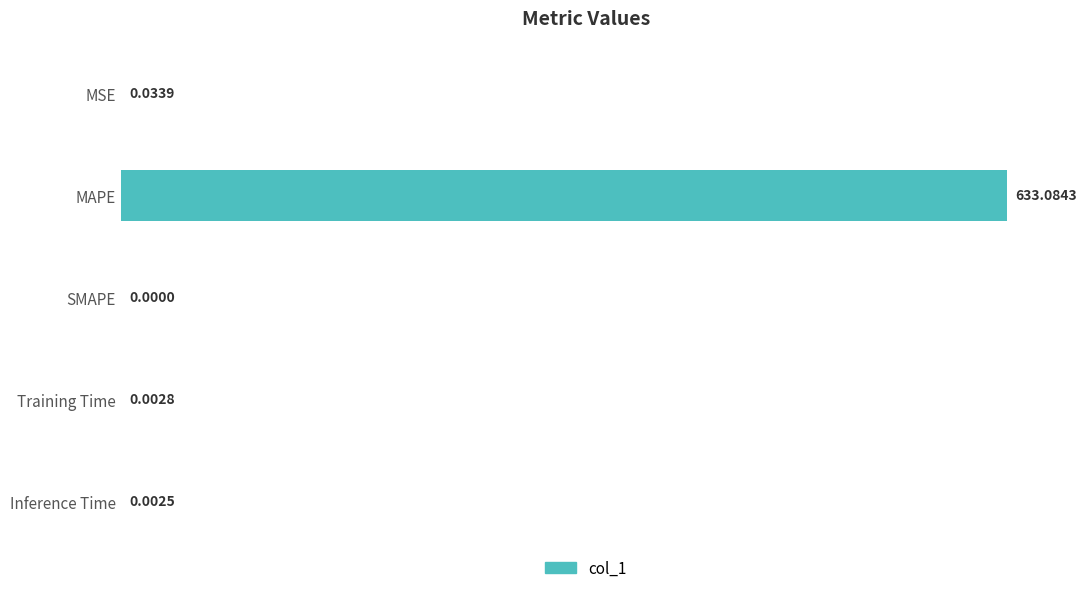

What is the maximum value shown in the chart?

633.1